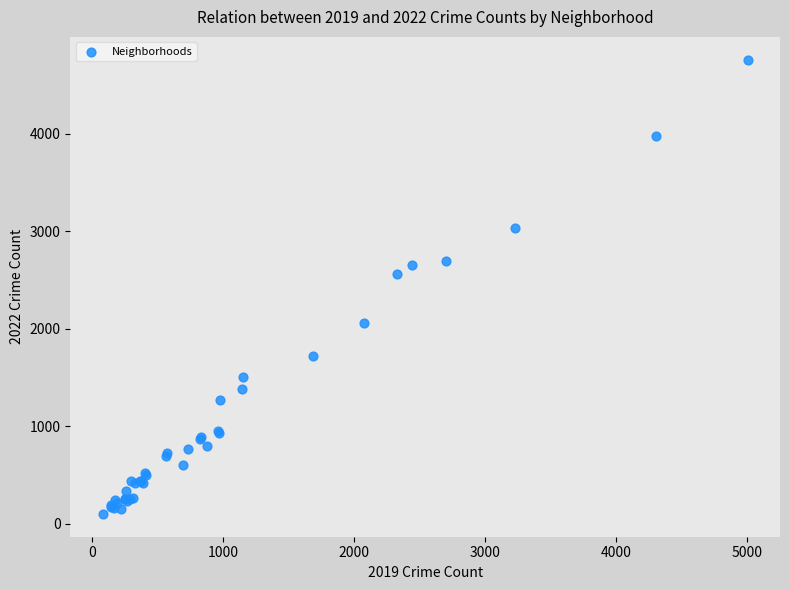

What Y value in the scatter plot is closest to 2430?

2566